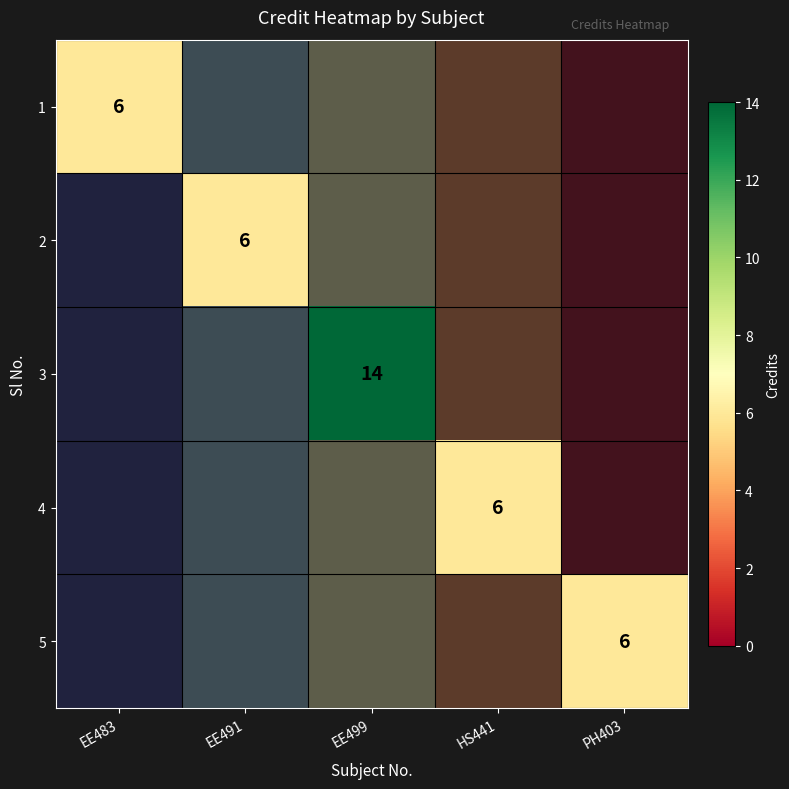

The value of 1 at EE483 is 8.4. True or false?

False